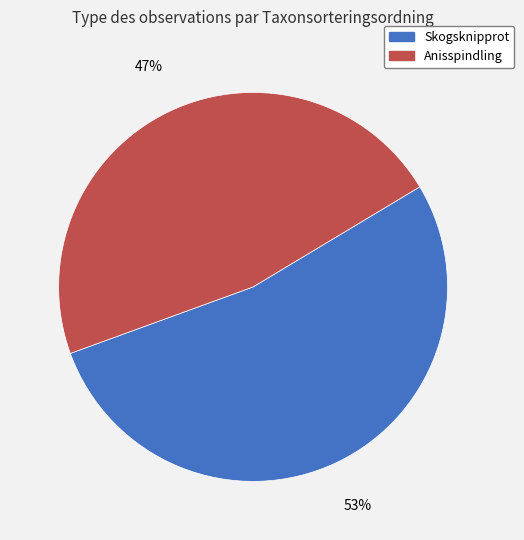

Does Skogsknipprot represent more than half of the total?

Yes